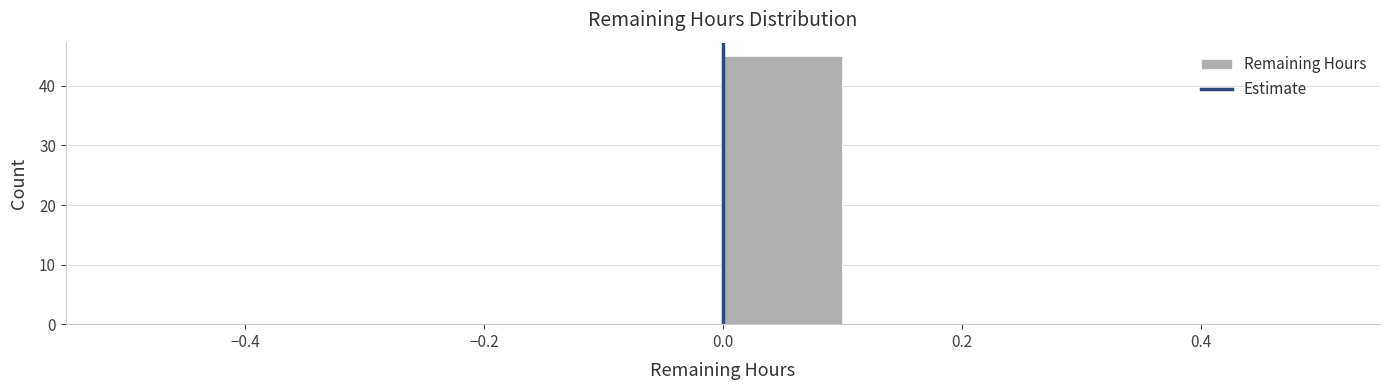

Over which range of the x-axis is the bar tallest?

0.0 to 0.1